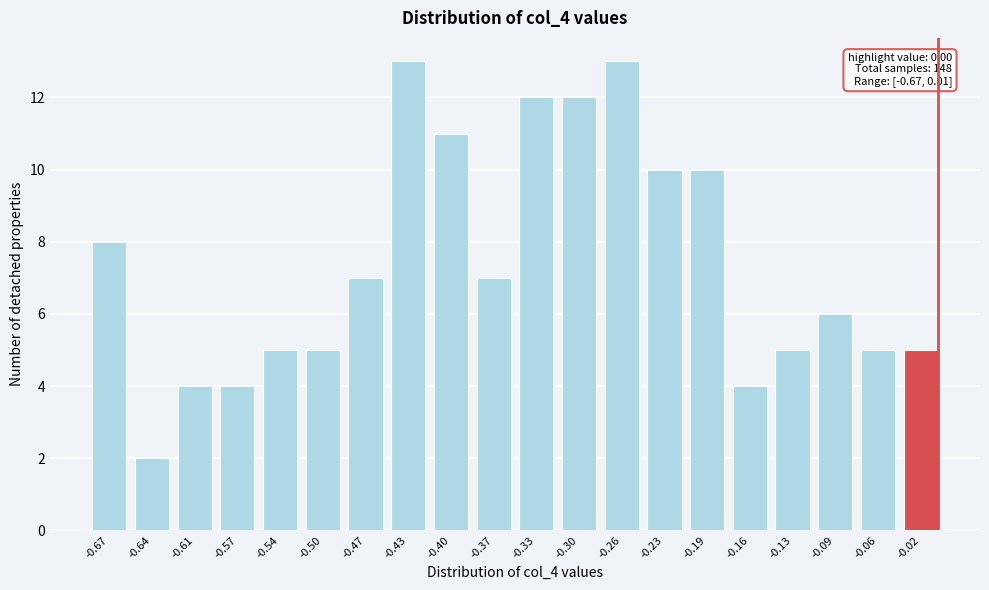

Reading right to left, transcribe all the data shown in this chart.

5	5	6	5	4	10	10	13	12	12	7	11	13	7	5	5	4	4	2	8